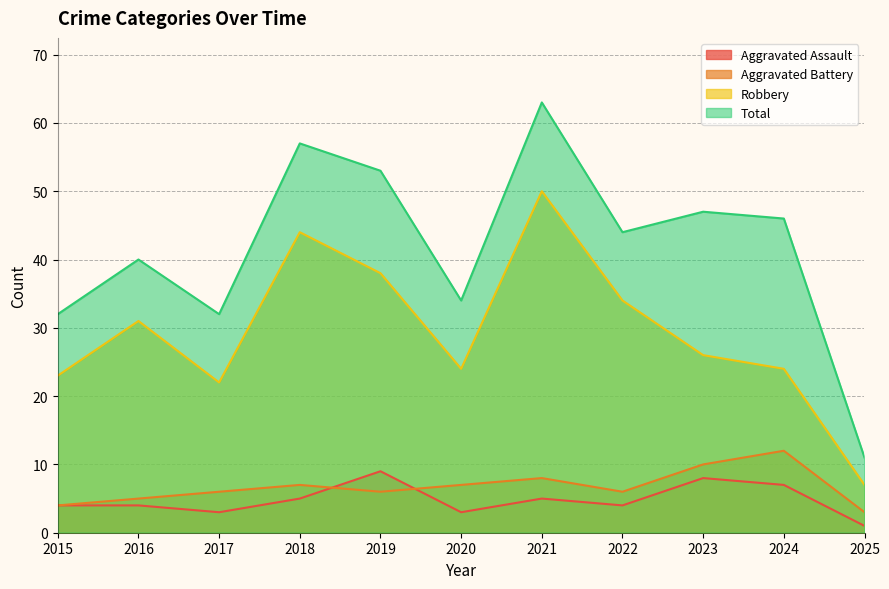

What are all the series names shown in the legend?

Aggravated Assault, Aggravated Battery, Robbery, Total